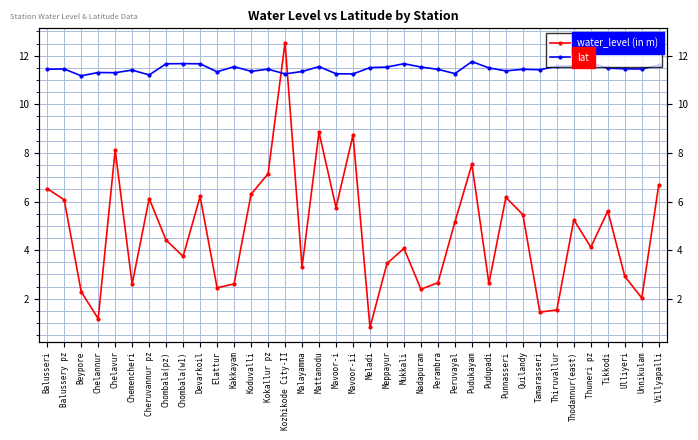

Does the chart have visible grid lines?

Yes